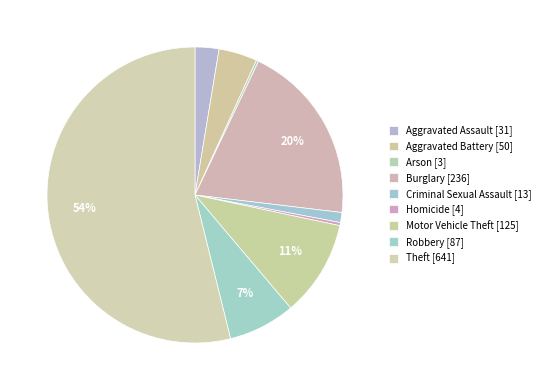

Does any single category account for the majority?

Yes